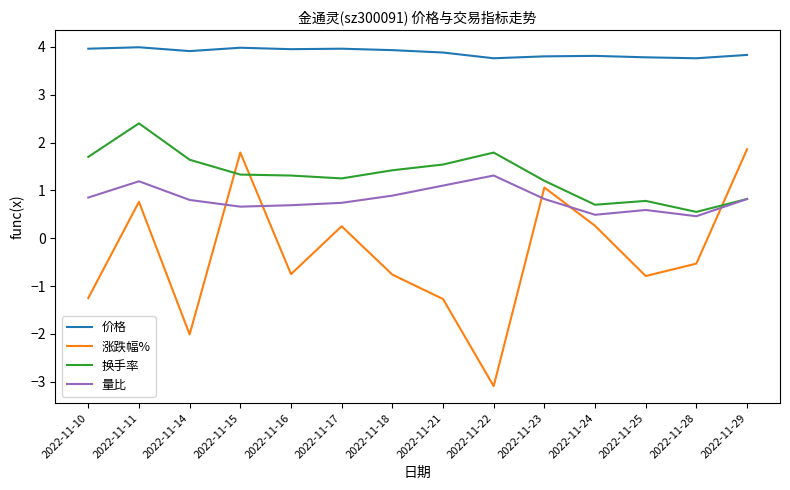

Which series changed the most between 2022-11-15 and 2022-11-21?

涨跌幅%